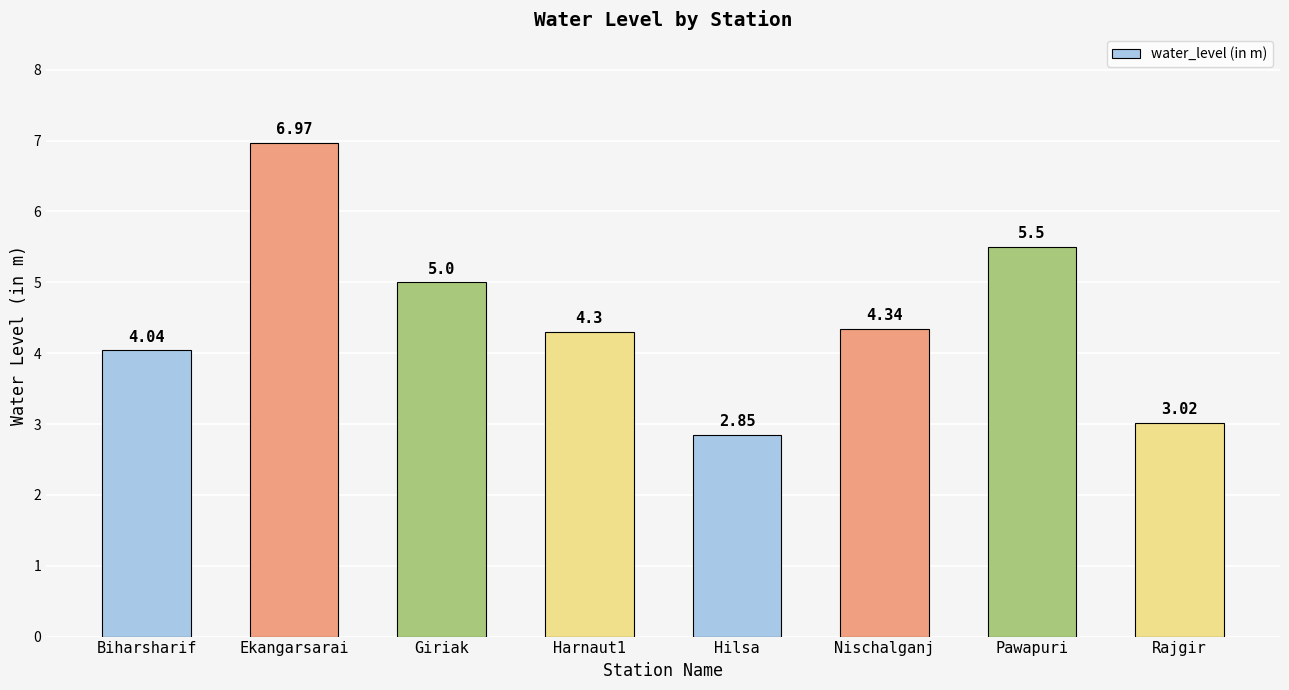

Approximately how many times larger is the value at Ekangarsarai compared to Rajgir?

2.3